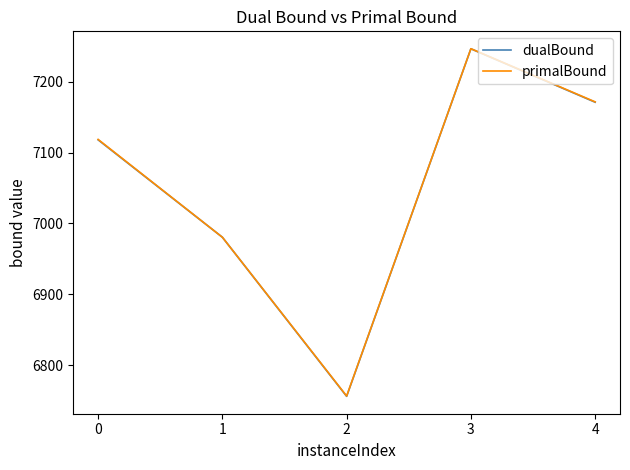

What is the sum of the dualBound values at 1 and 2?

13736.6